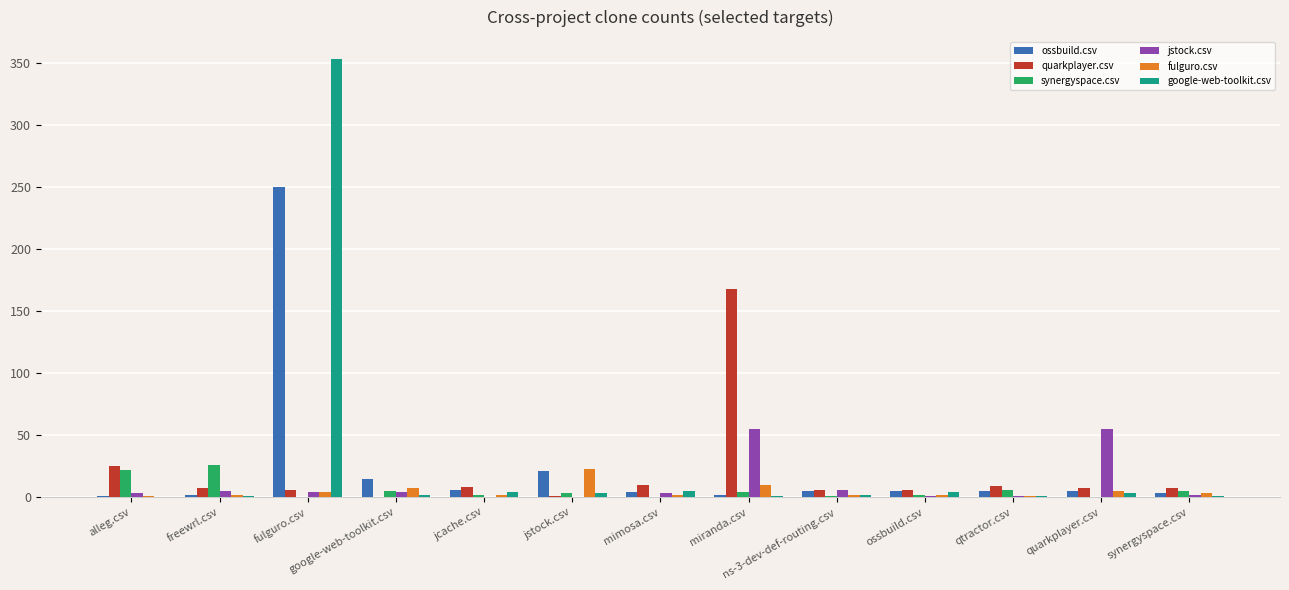

True or false: fulguro.csv has a value of 2 at ns-3-dev-def-routing.csv.

True